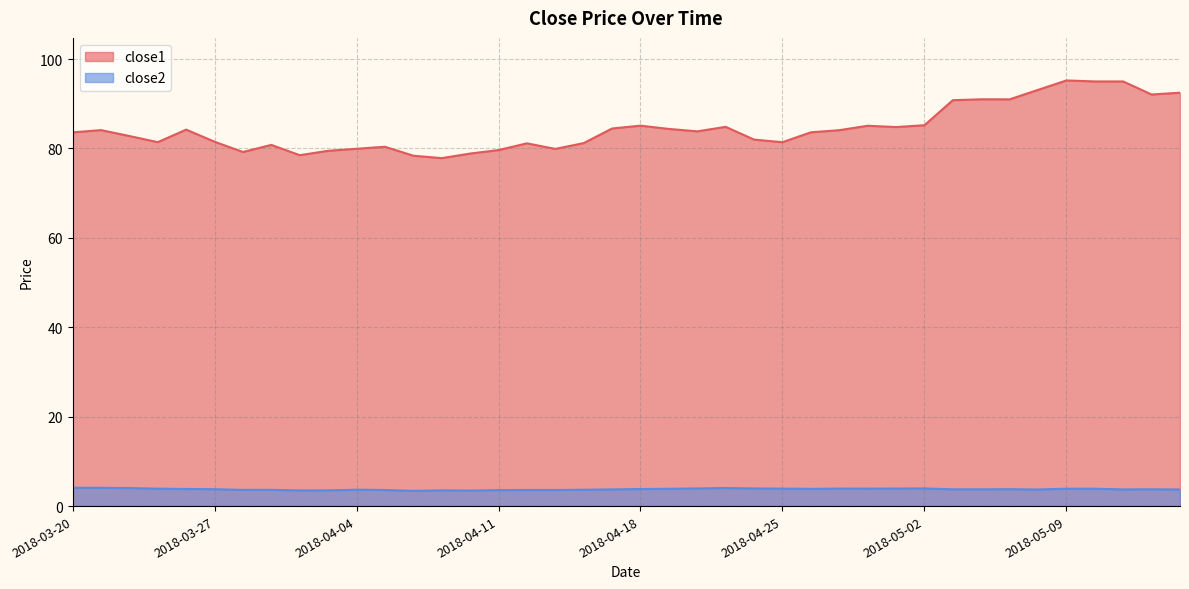

True or false: close2 and close1 intersect in this chart.

False